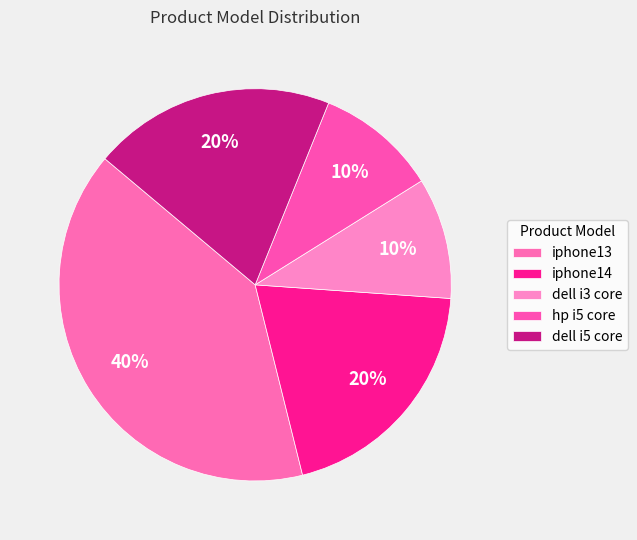

Which slice is the smallest?

dell i3 core